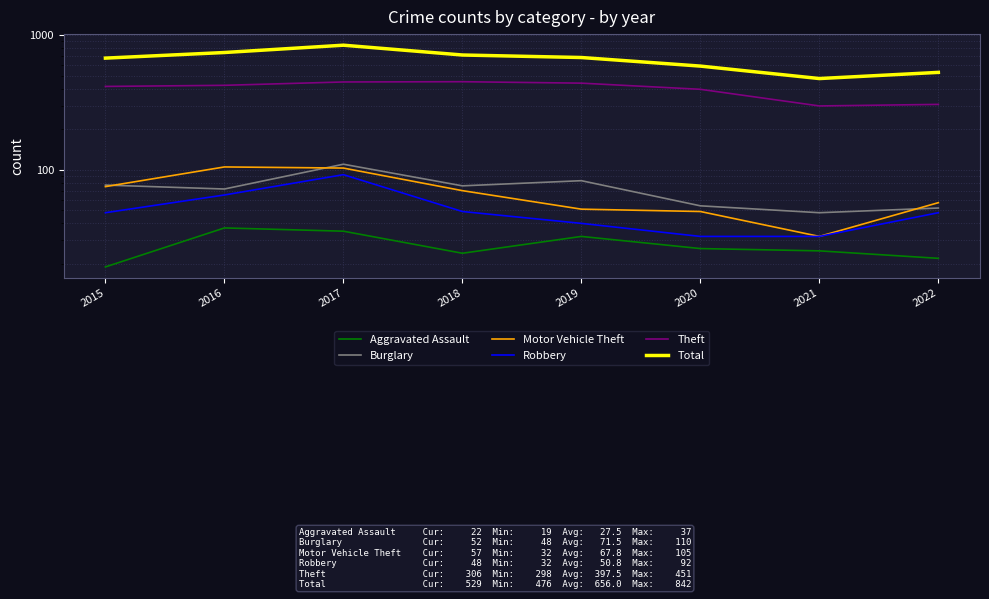

Read the Robbery value at 2021, to the nearest 5.

30